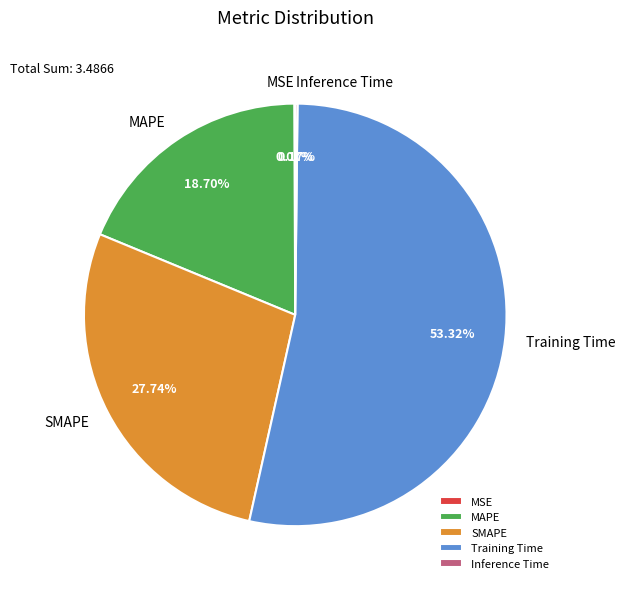

Which slice is the largest?

Training Time